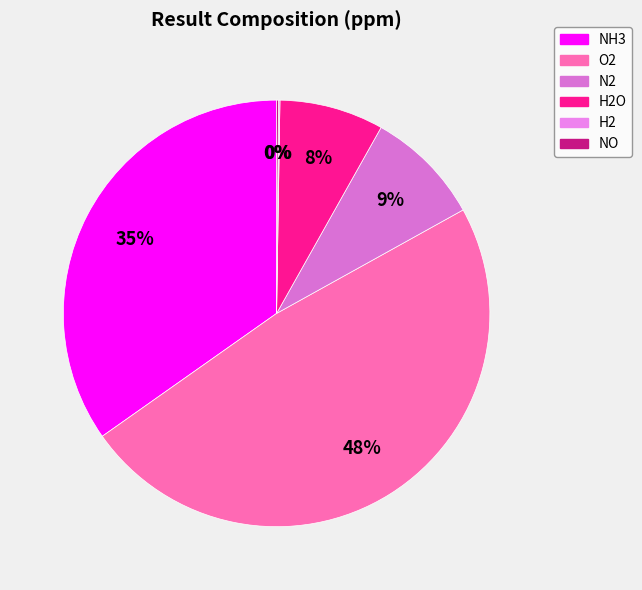

Combined, what portion of the pie is O2 and N2?

57.1%